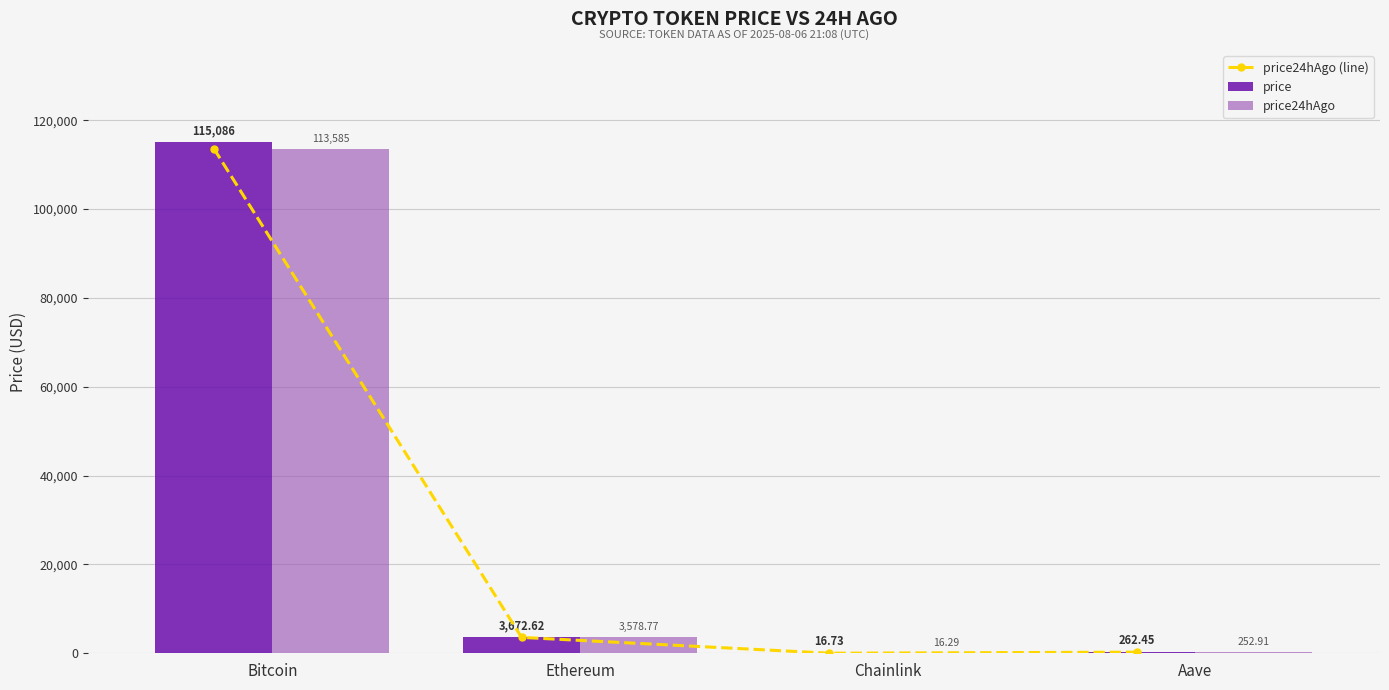

What is the difference between the maximum and minimum values in the price24hAgo series?

113568.7